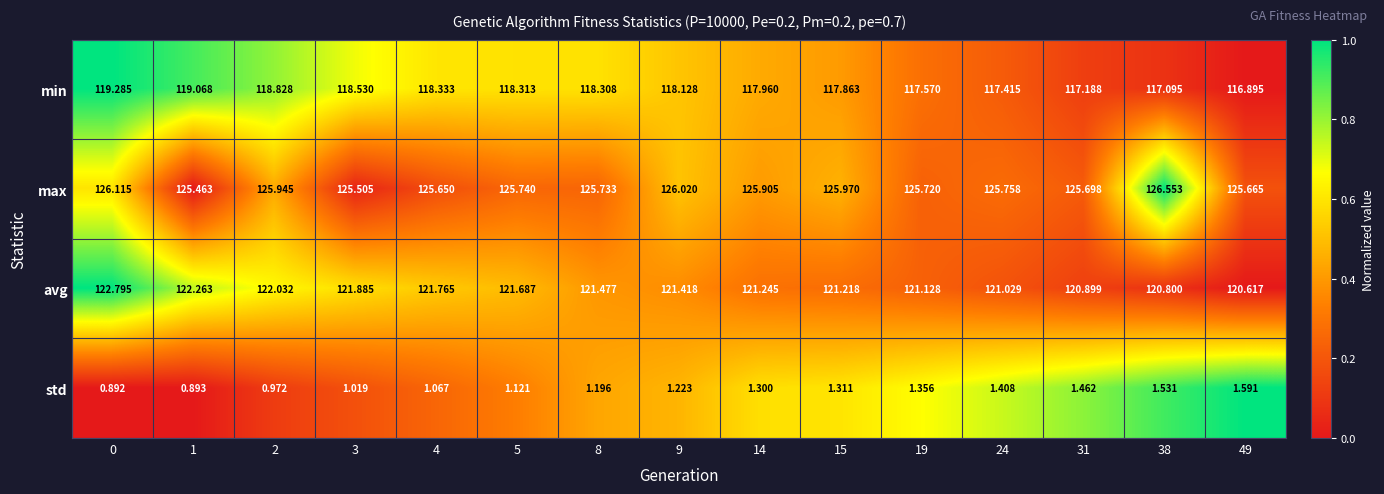

How many data points in std are less than 1?

3